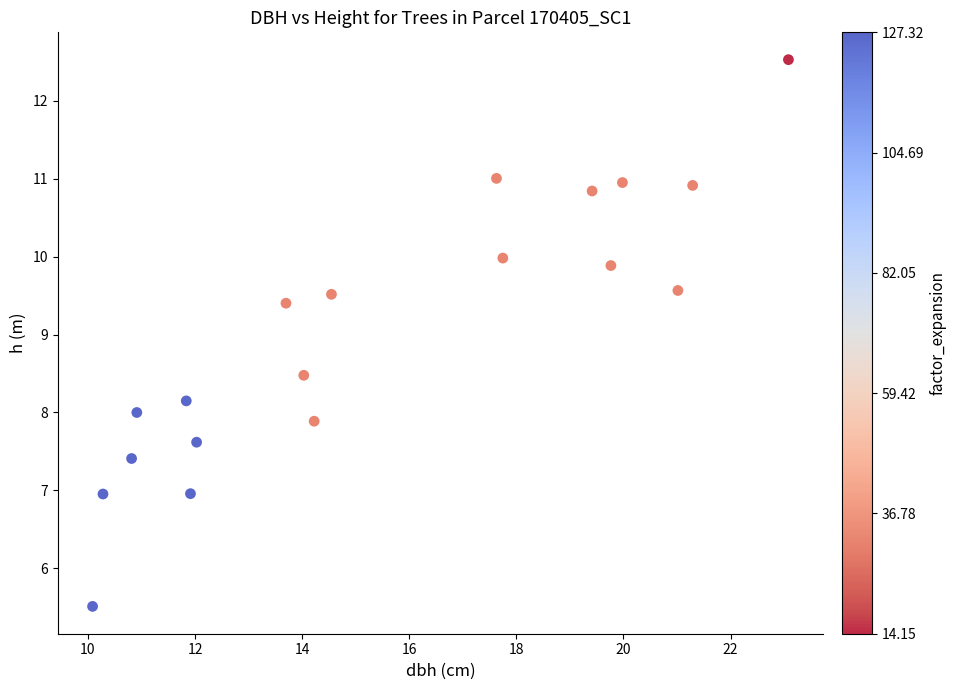

What Y value in the scatter plot is closest to 9?

9.4